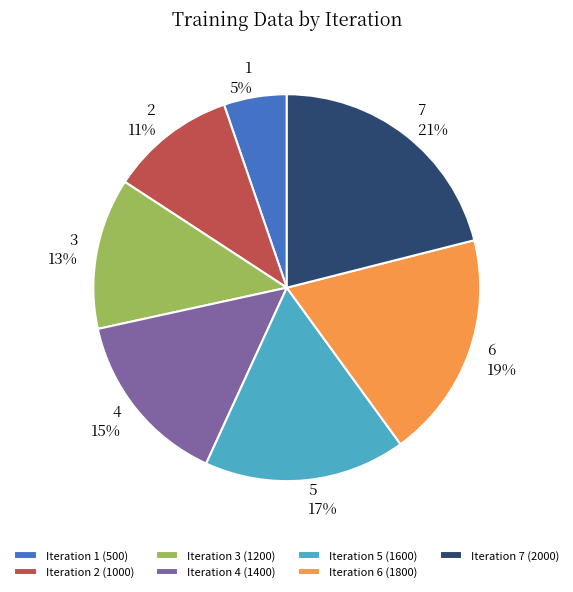

Which category has the biggest portion of the pie?

Iteration 7 (2000)